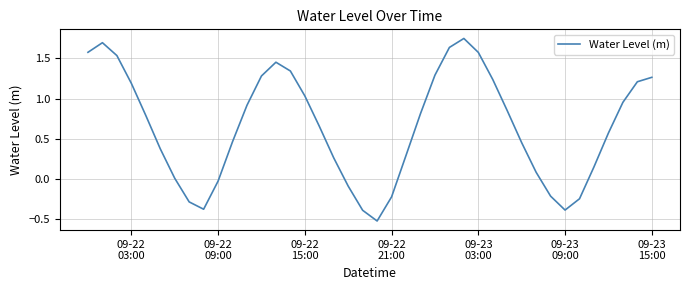

What is the difference between the maximum and minimum values?

2.3